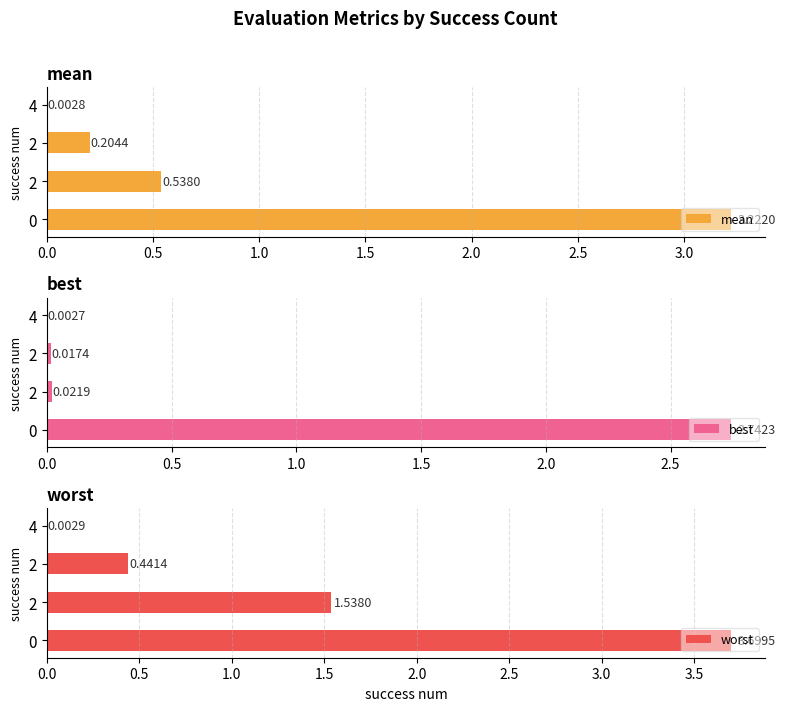

How many data points in worst are above 1?

2